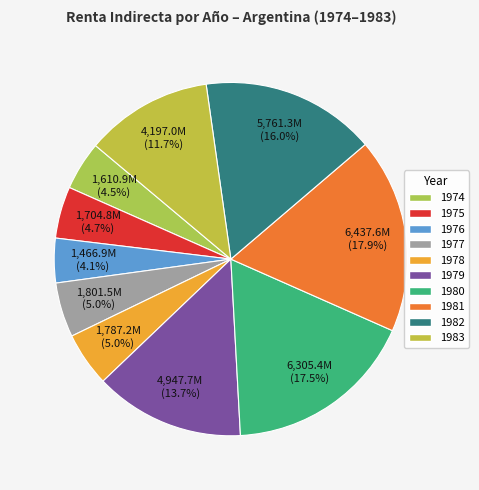

The 1978 slice represents 1% of the pie. True or false?

False